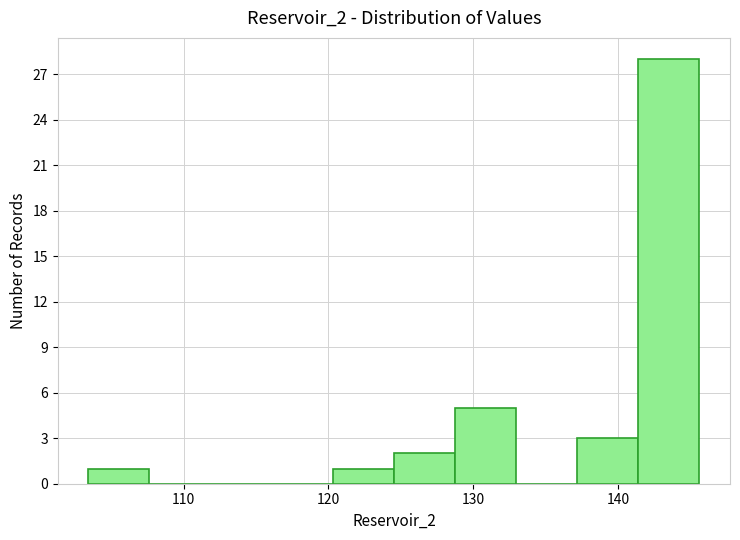

Which range on the x-axis has the tallest bar?

141 to 146